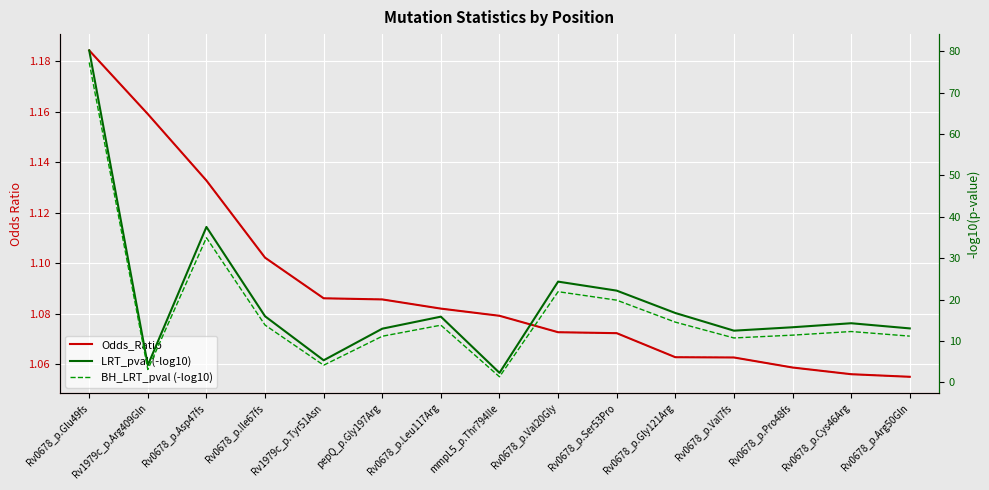

Is the value of LRT_pval (-log10) at Rv1979c_p.Tyr51Asn greater than the value of BH_LRT_pval (-log10) at Rv0678_p.Glu49fs?

No